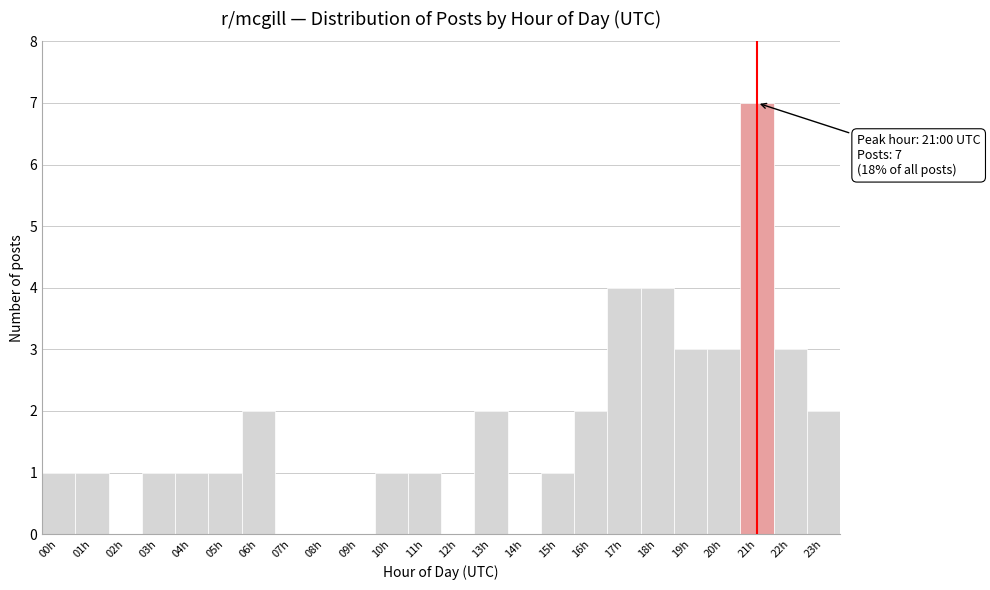

Over which range of the x-axis is the bar tallest?

20.5 to 21.5